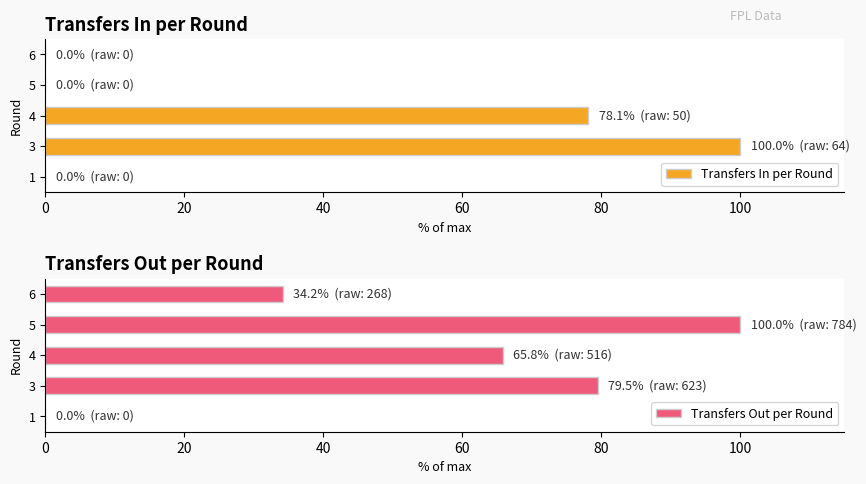

The Transfers In per Round series shows 100.0 at 3. True or false?

True